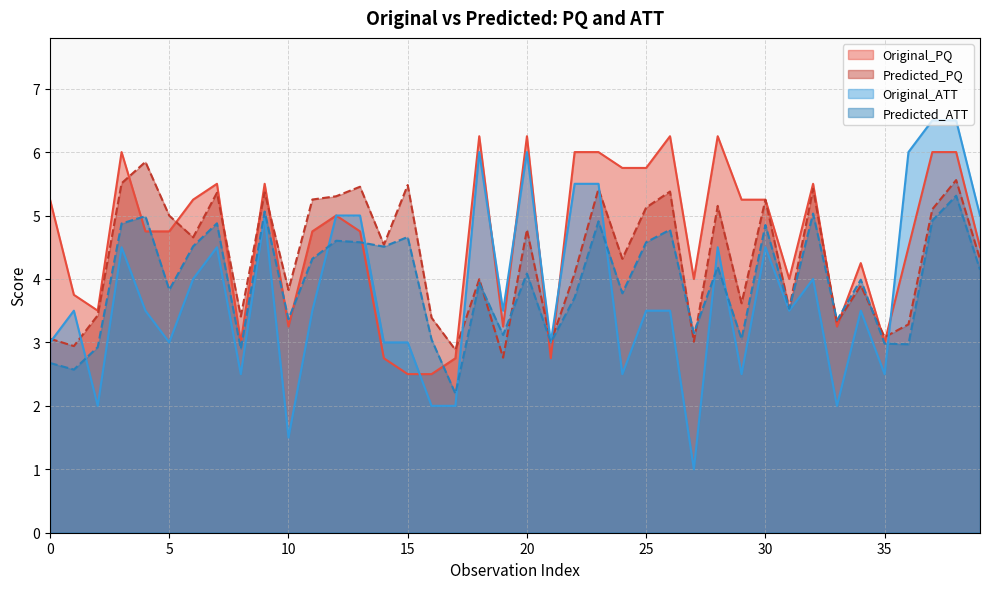

Between 21 and 9, which is larger?

9